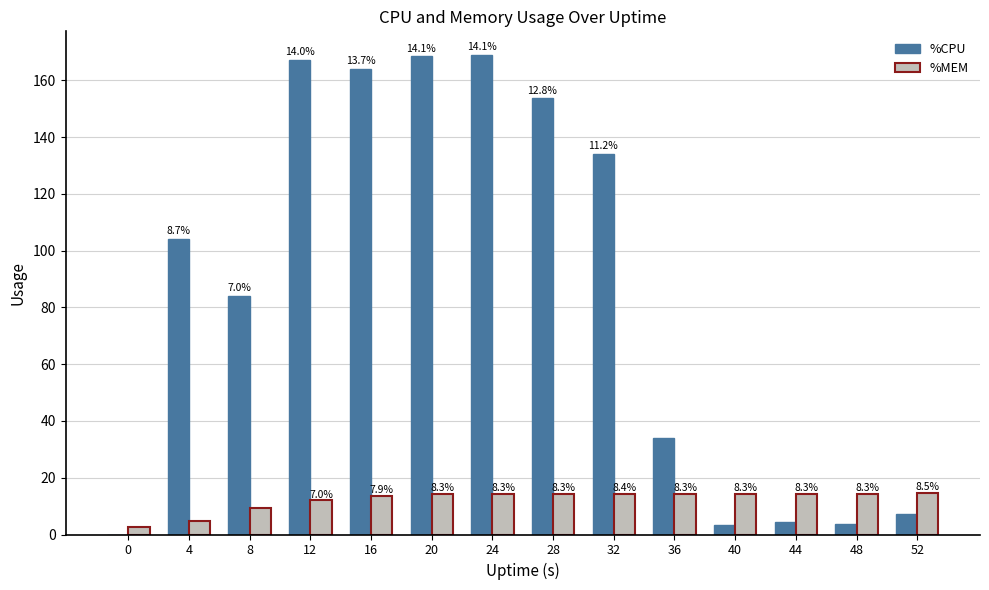

What are all the series names shown in the legend?

%CPU, %MEM